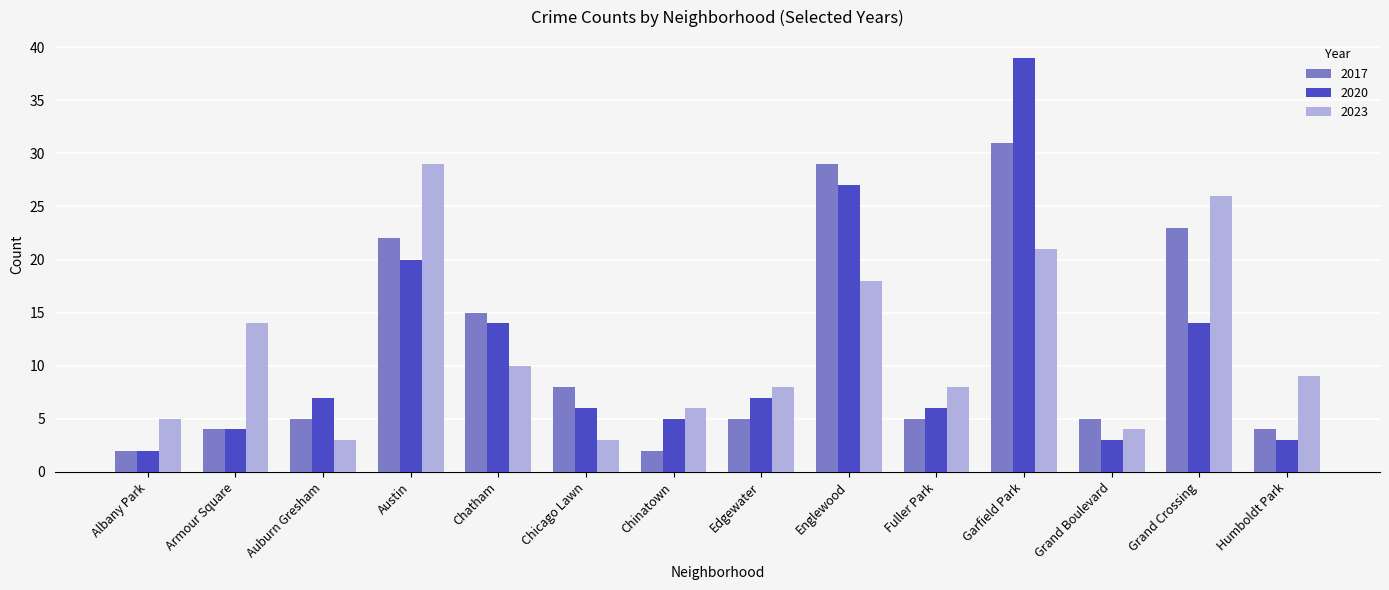

Which series changed the most between Austin and Humboldt Park?

2023